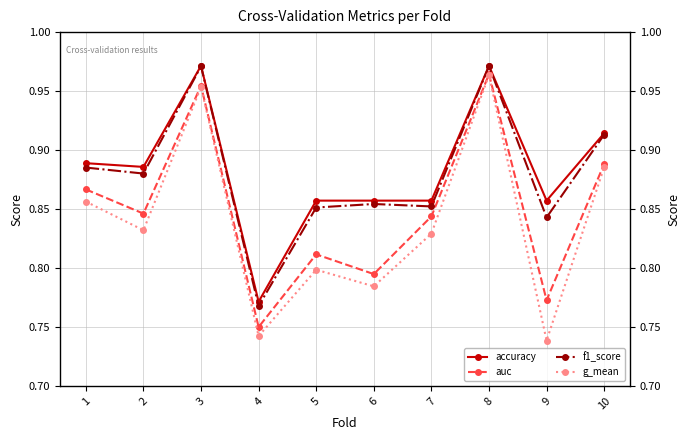

What is the value of the auc point at the 7th from the left?

0.8